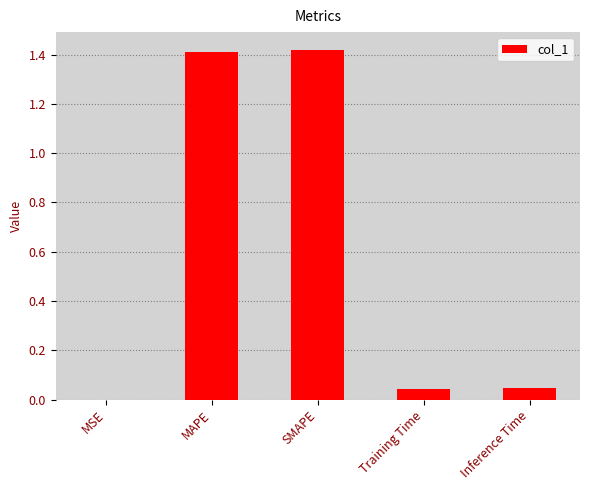

What is the sum of all values?

2.9